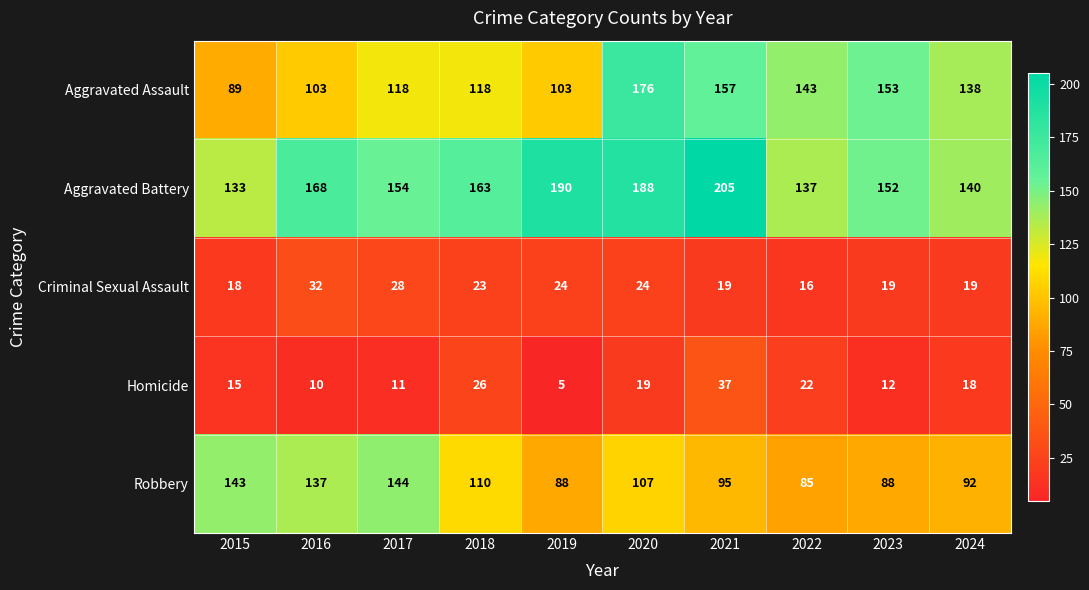

What is the total value across all series at 2019?

410